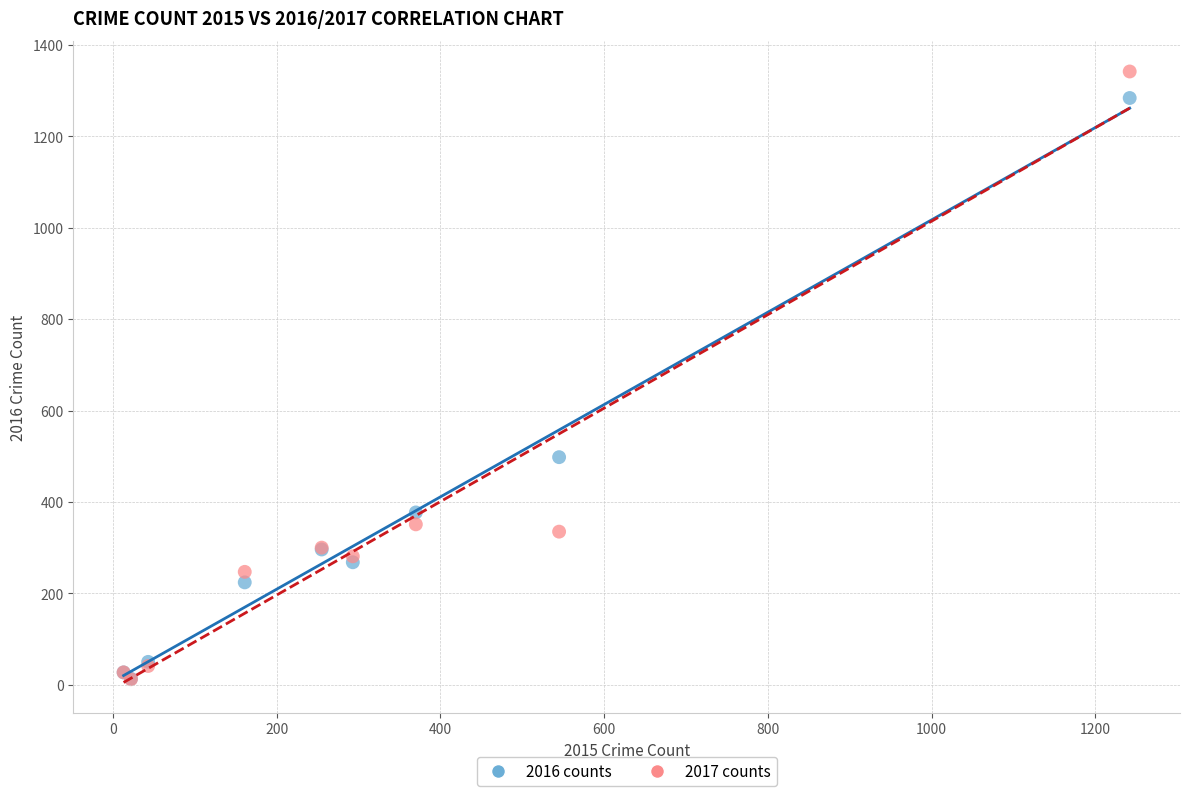

What are all the series names shown in the legend?

2016 counts, 2017 counts